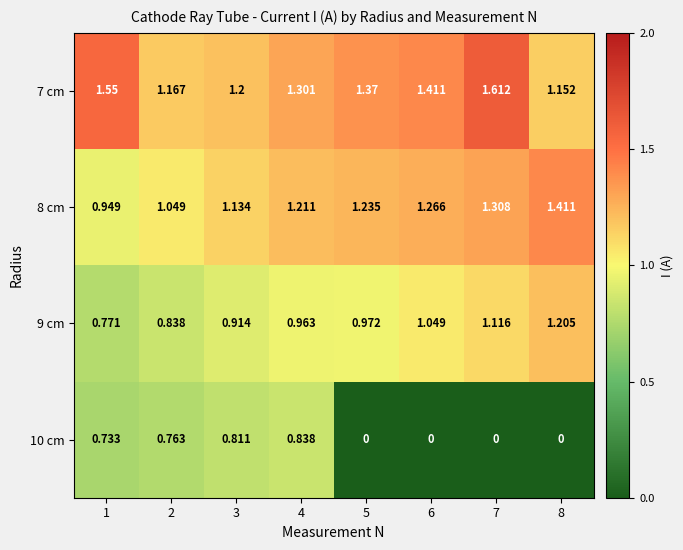

Which series has the largest range (max minus min)?

10 cm